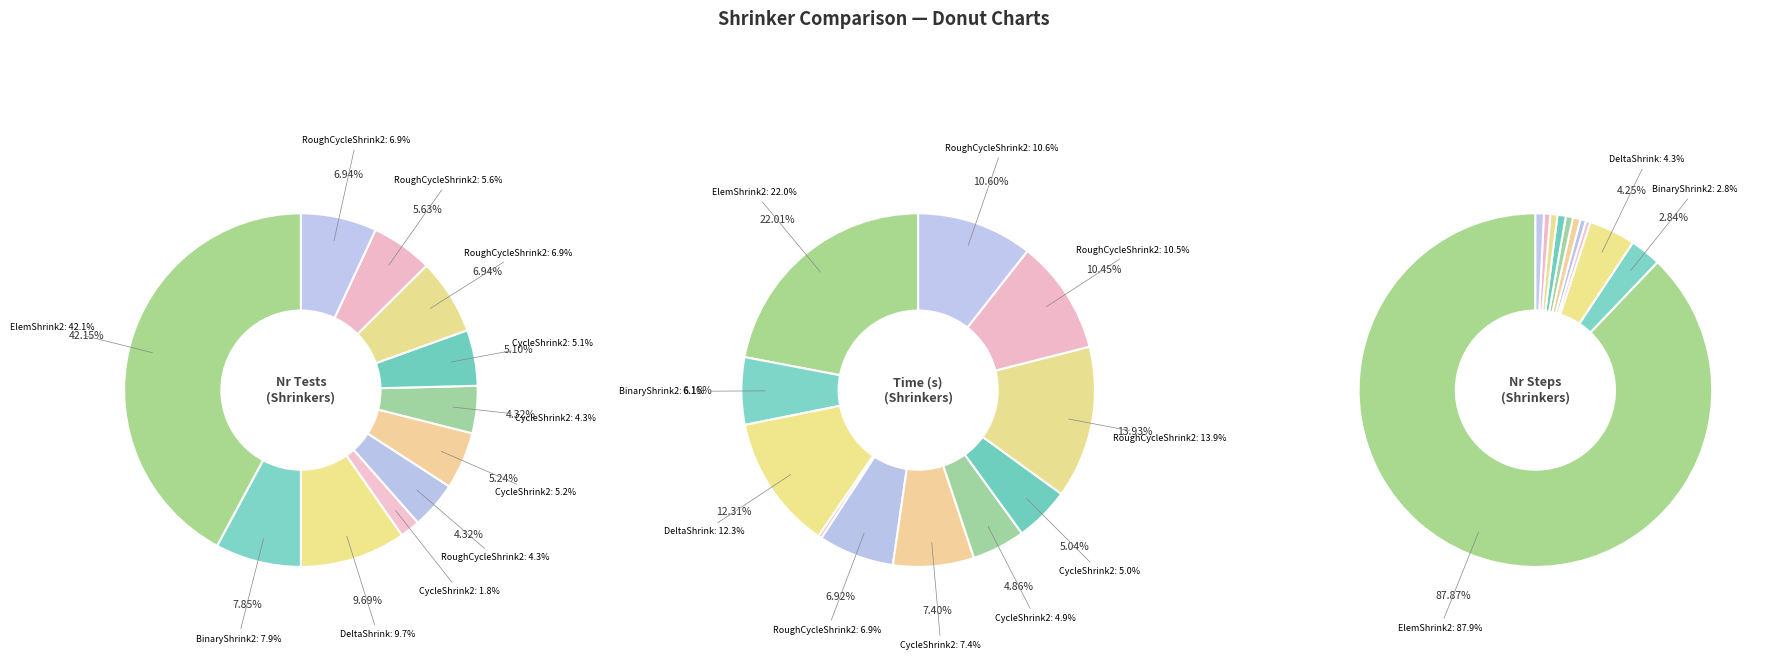

Between 4 and 6, which series saw the biggest shift?

nr_steps